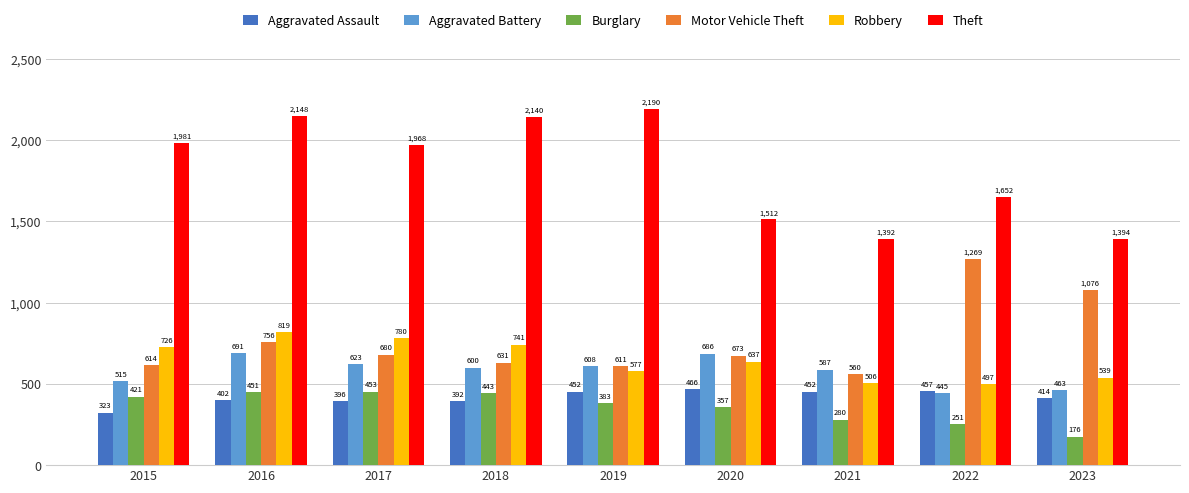

The value of Robbery at 2023 is 539. True or false?

True